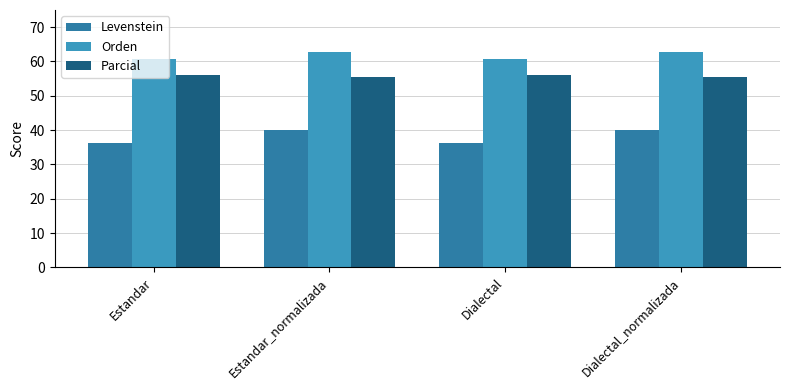

At which label does Levenstein reach its peak?

Estandar_normalizada